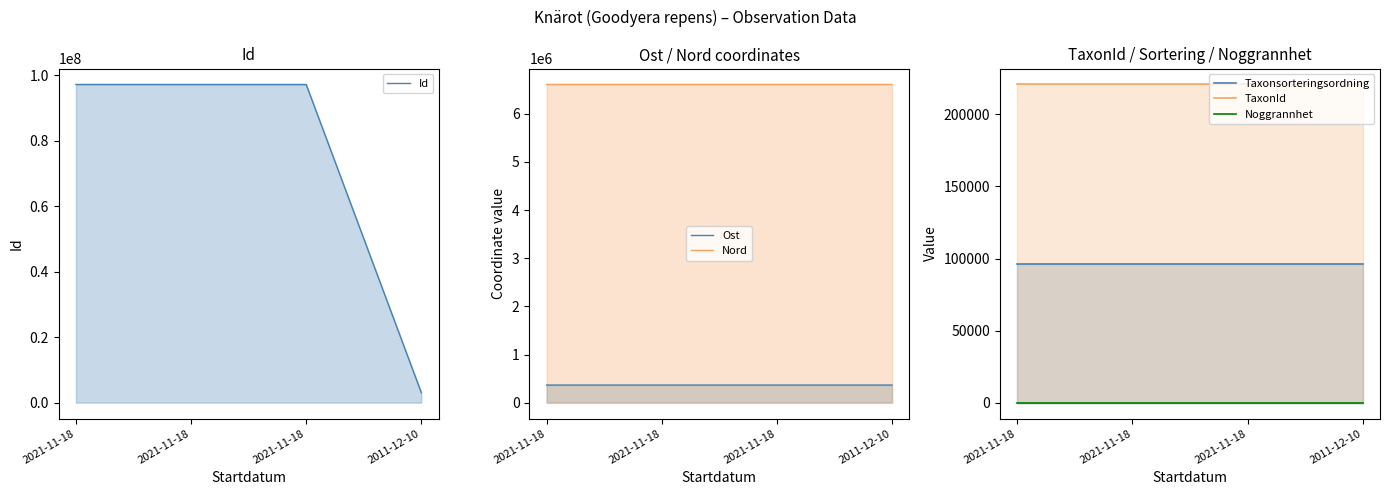

At which label does Id first exceed 97216061?

2021-11-18